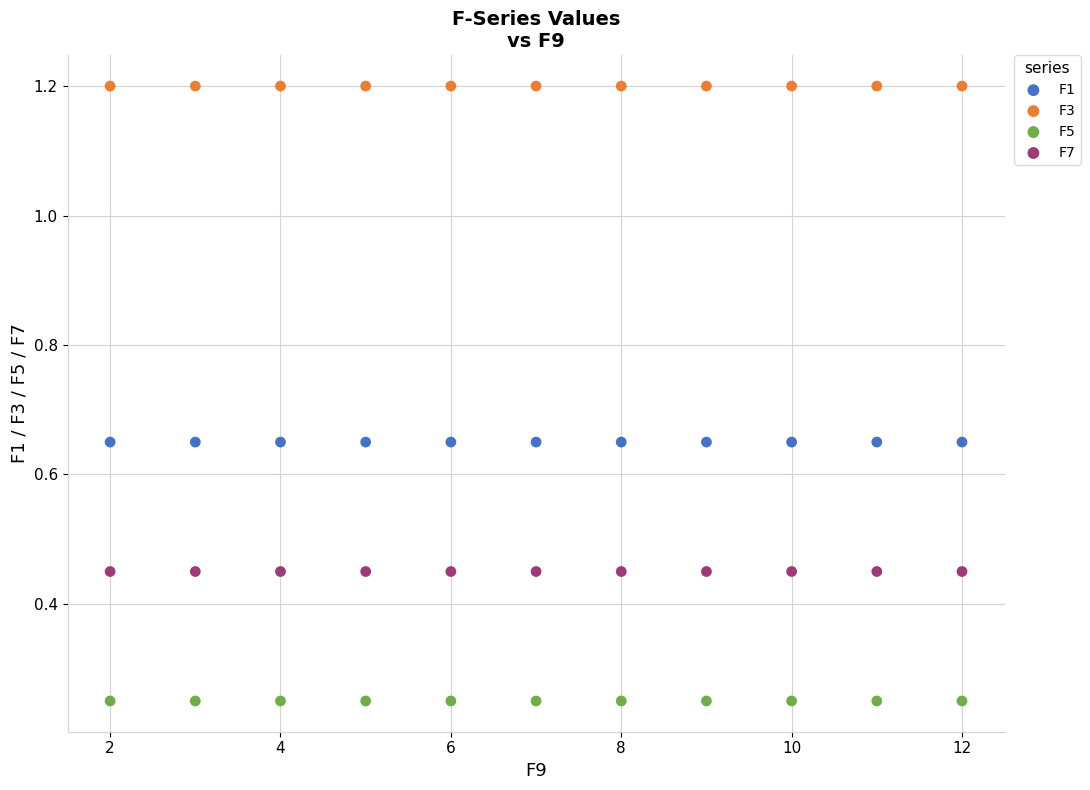

Which series reaches the minimum Y coordinate?

F5